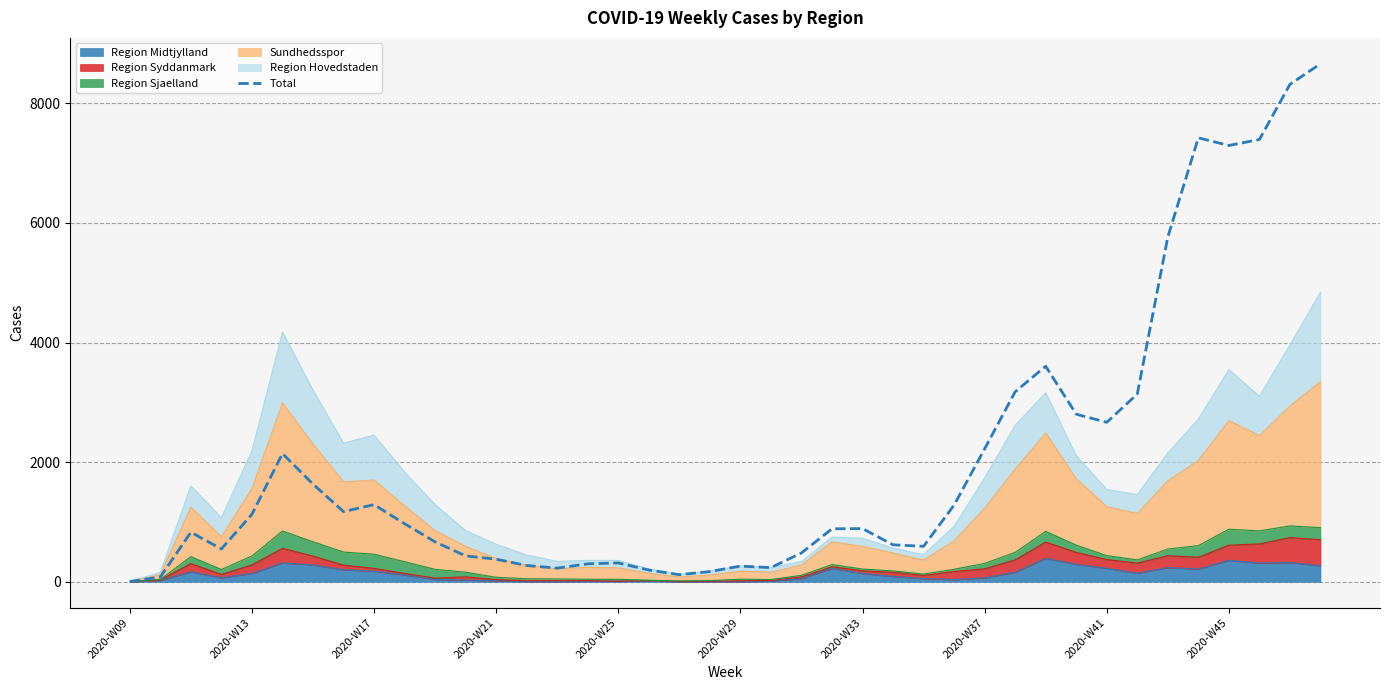

What position from the left is 15?

16